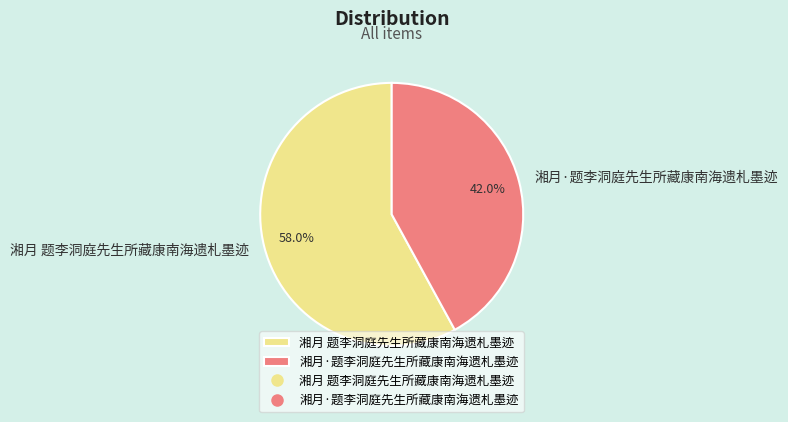

What percentage is the 湘月 题李洞庭先生所藏康南海遗札墨迹 slice, to the nearest percent?

58%